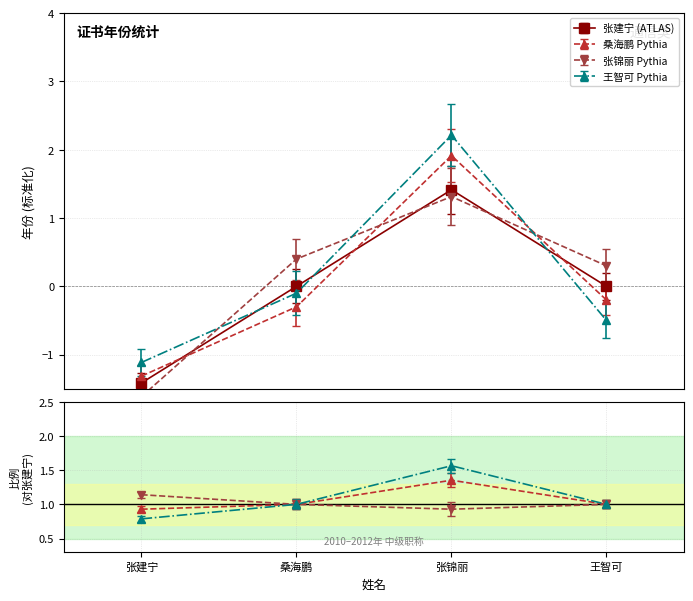

True or false: there are more than 1 points higher than both neighbors.

False